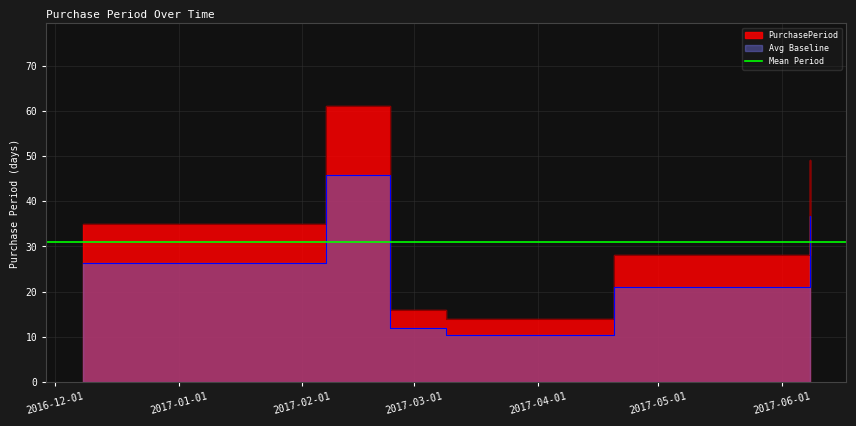

At which label is the value closest to 37?

2016-12-08